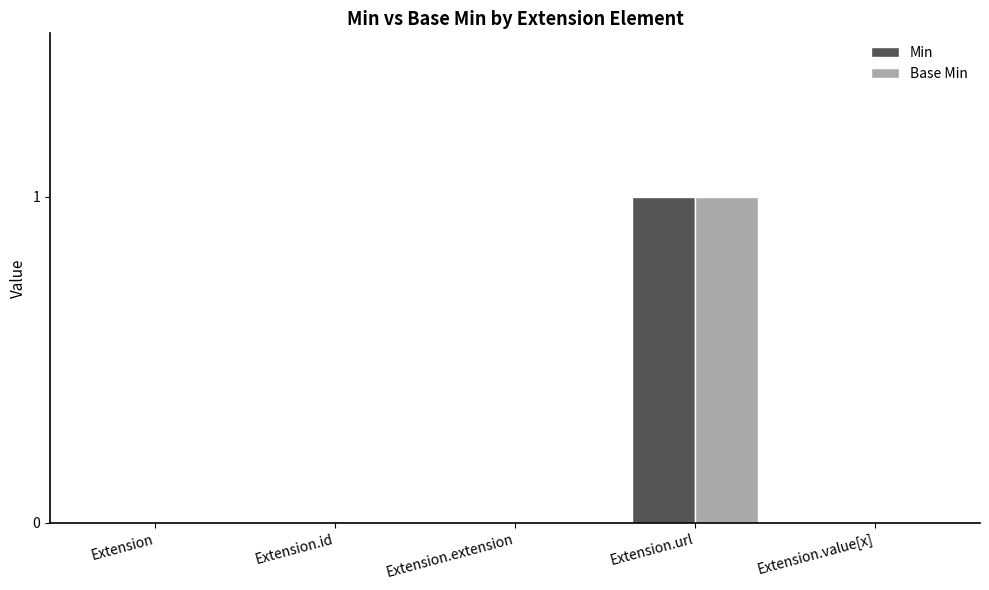

Count the Base Min values in the range 0 to 1.

5